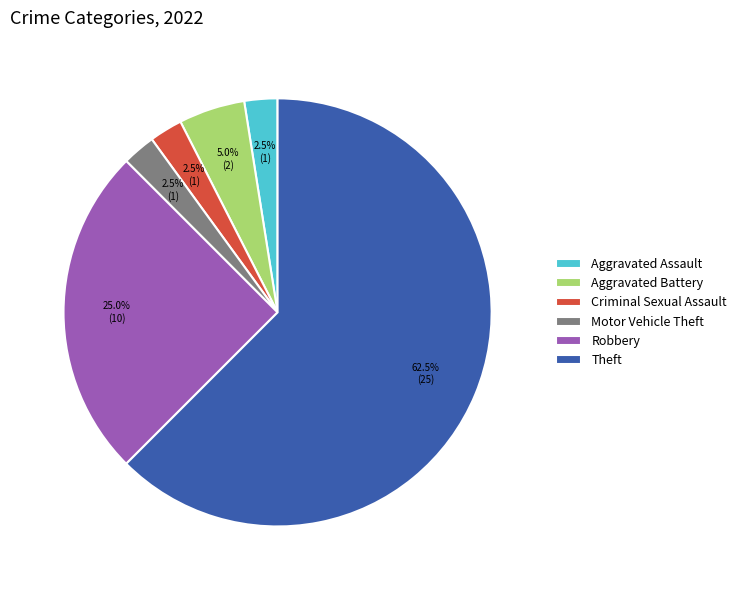

Which slice is the largest?

Theft